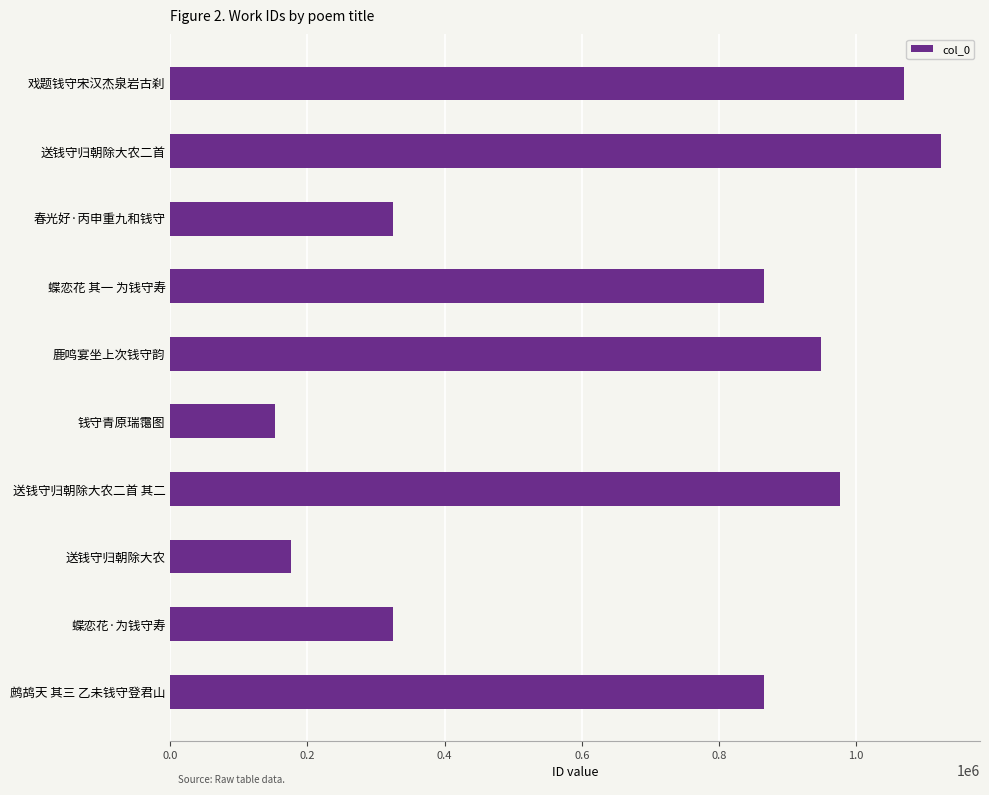

What is the ratio of the value at 送钱守归朝除大农二首 其二 to the value at 蝶恋花·为钱守寿?

3.0